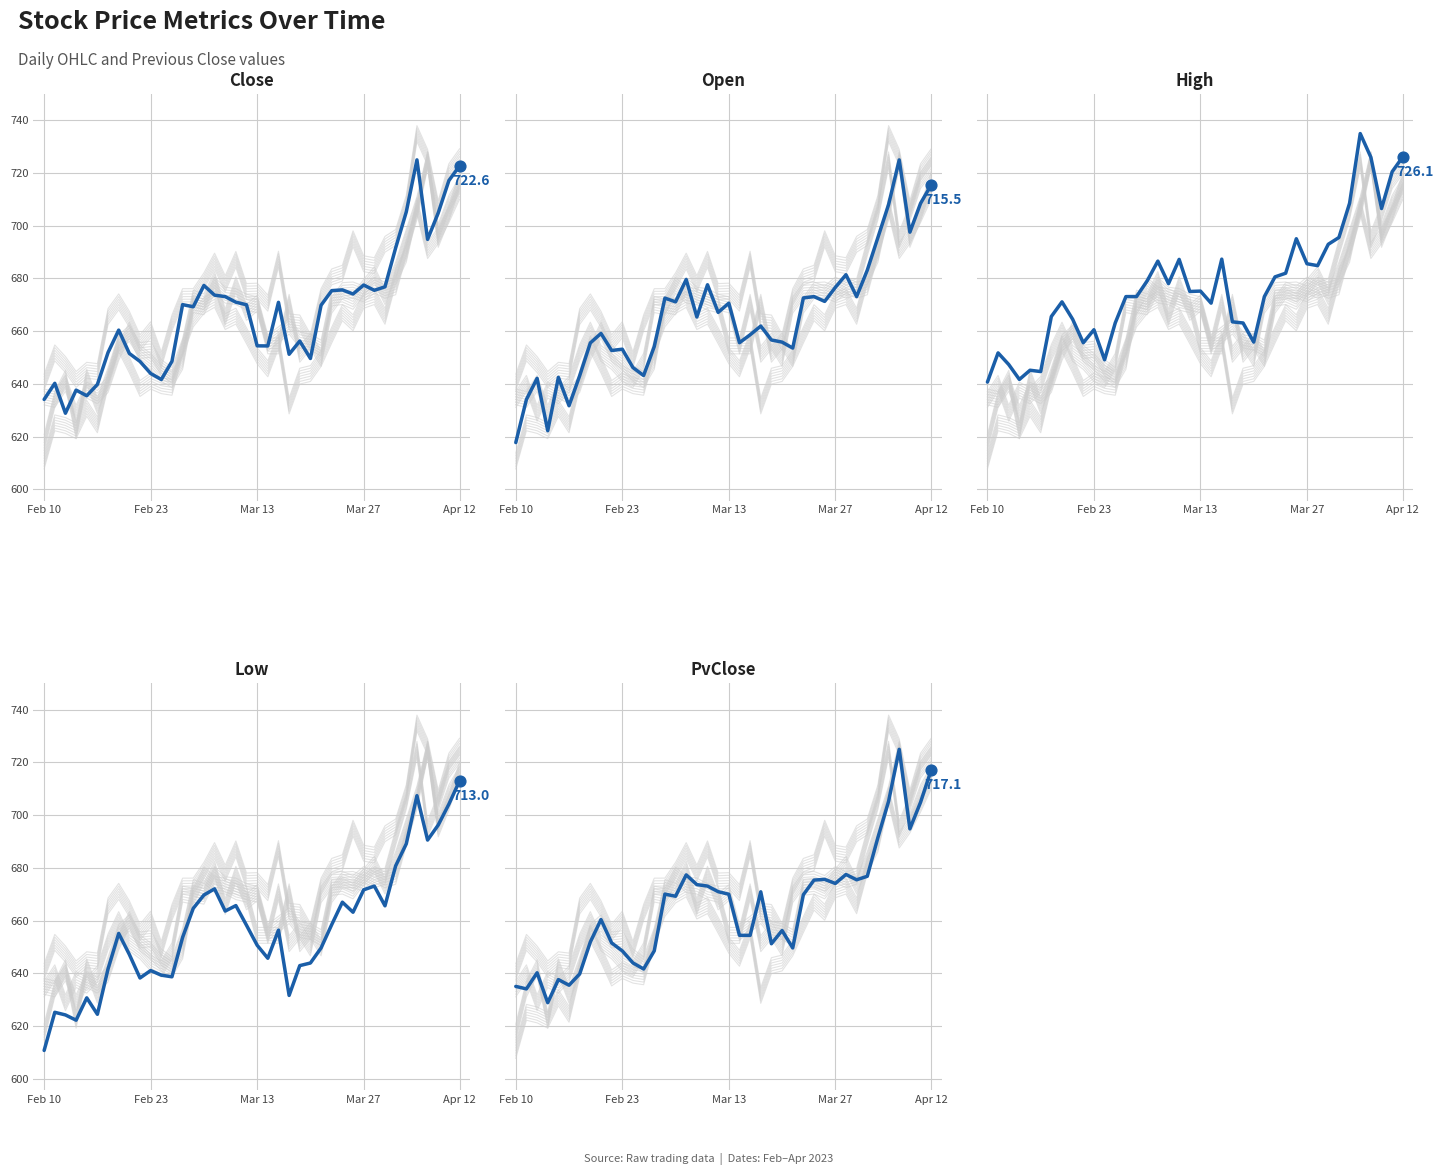

At how many categories does at least one series exceed 713?

4